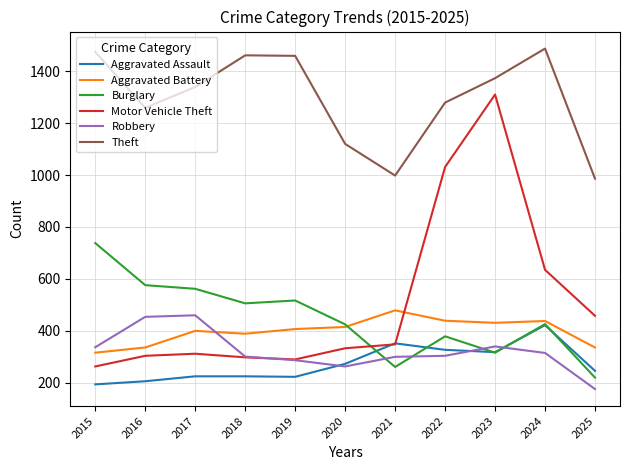

What value does the Aggravated Battery series have at 2016, to the nearest 5?

335